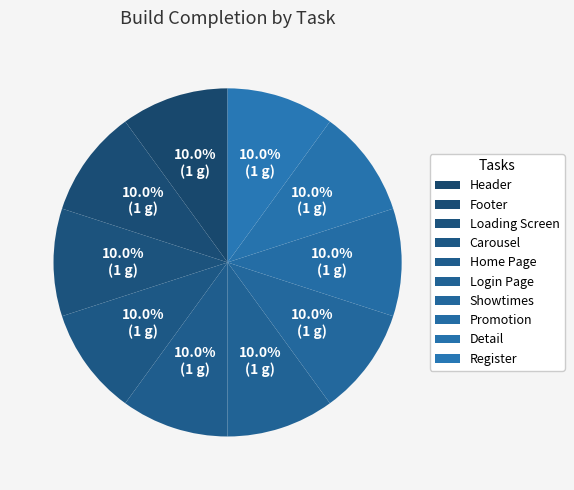

Does Header represent more than half of the total?

No